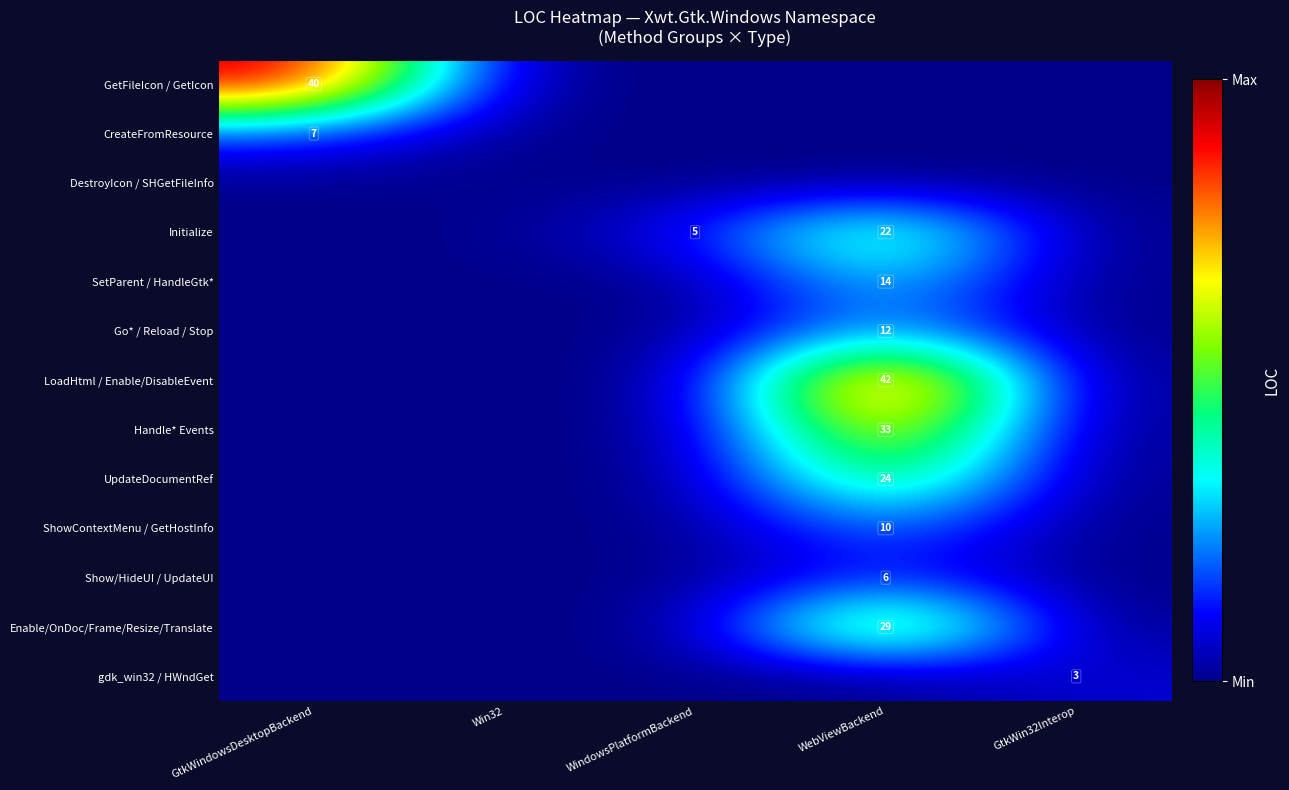

Where is Initialize nearest to the value 11?

WindowsPlatformBackend